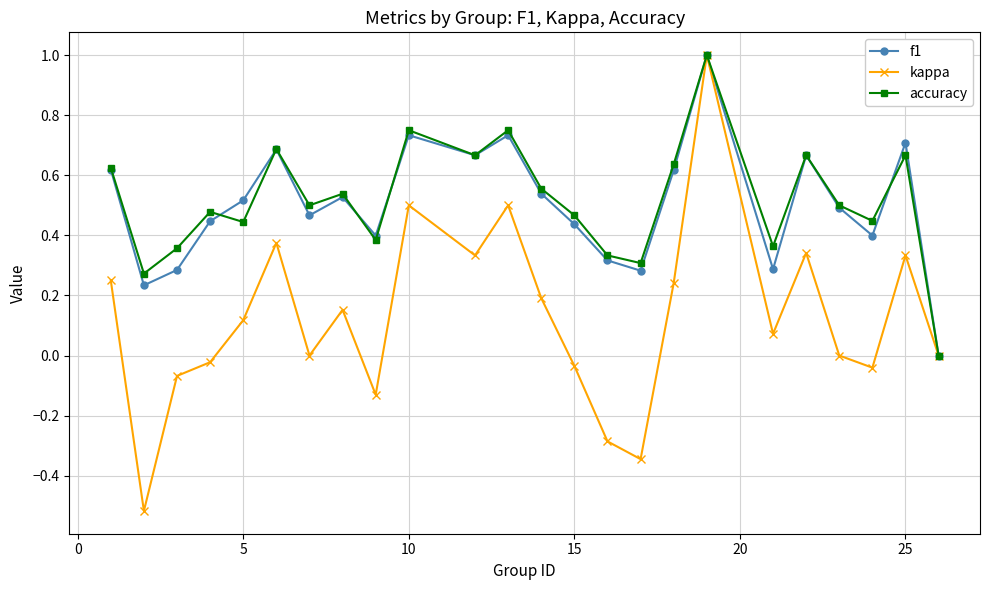

What is the sum of all accuracy values?

12.4